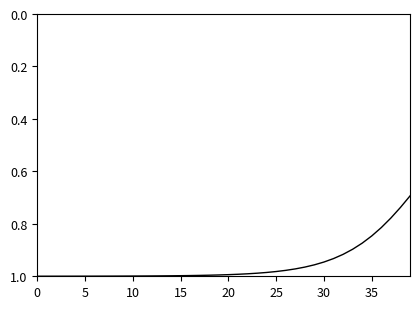

What is the difference between the maximum and minimum values?

0.3